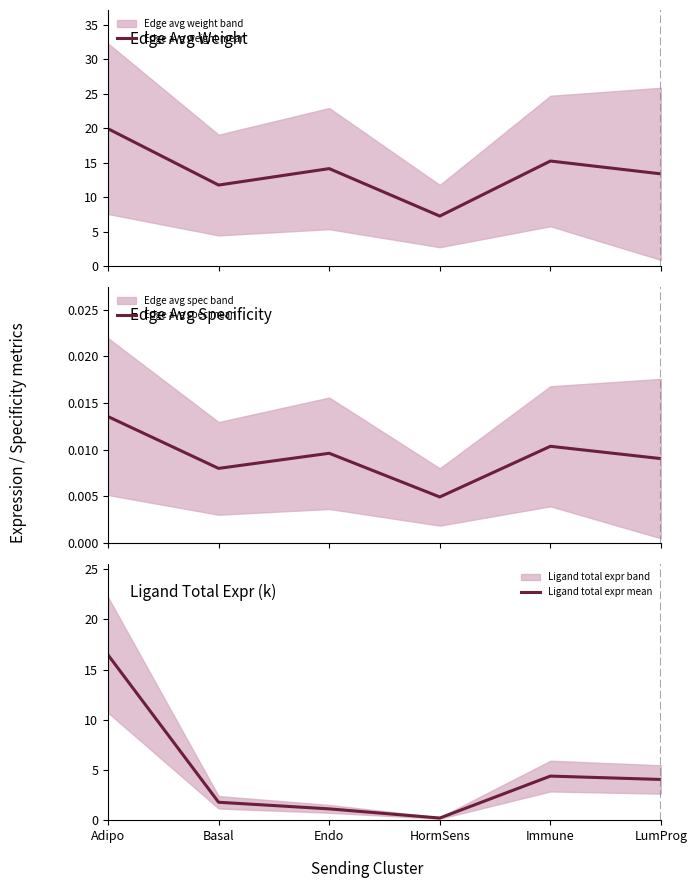

The Edge avg spec mean series shows 0.0 at Endo. True or false?

False